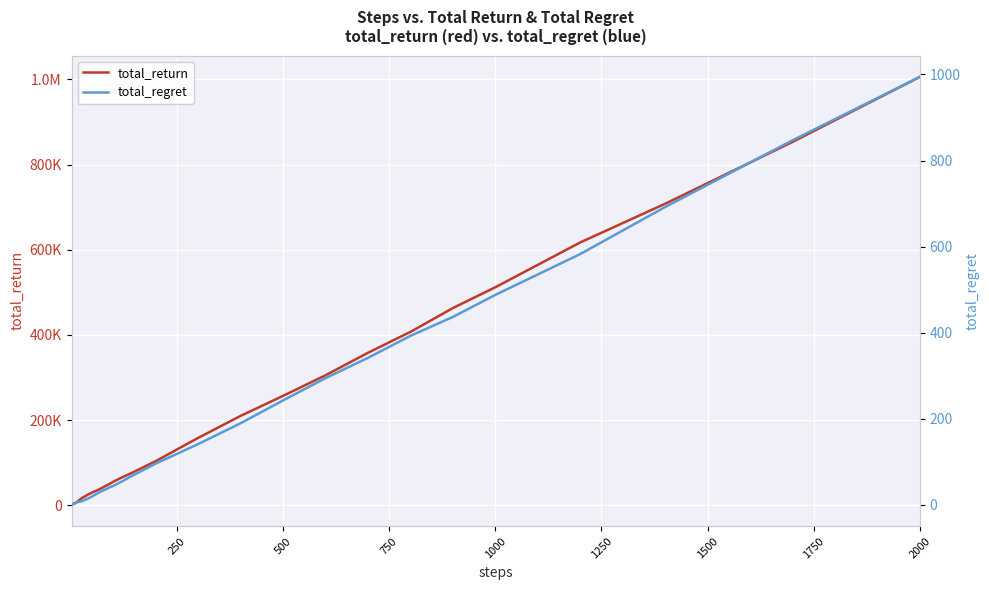

What is the greatest value displayed?

1005800.0